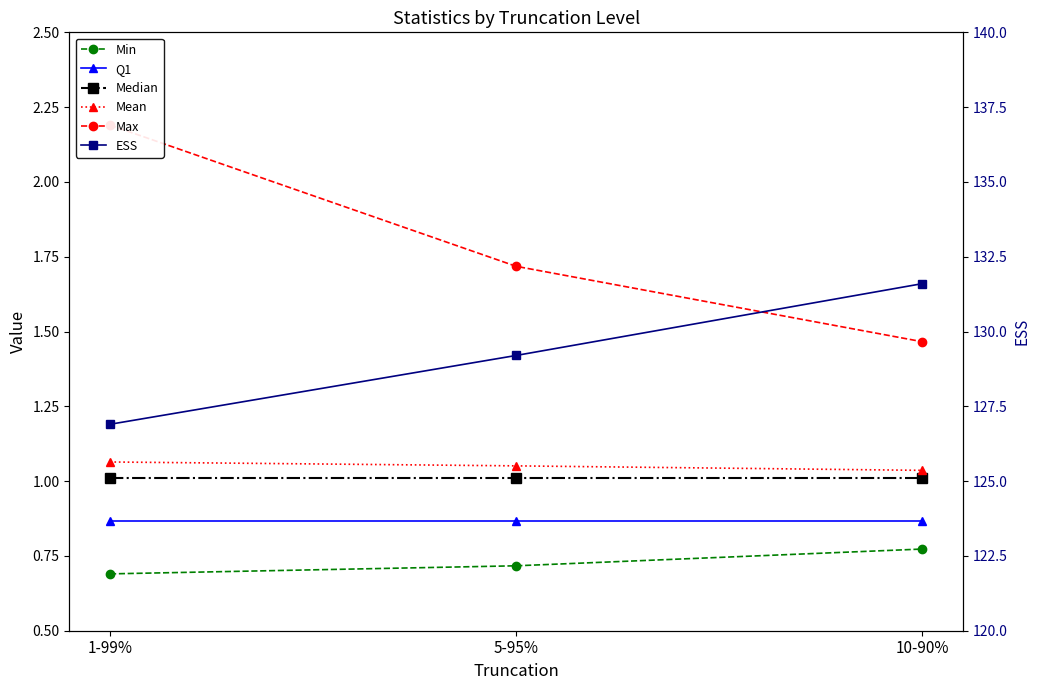

What position from the right is 5-95%?

2